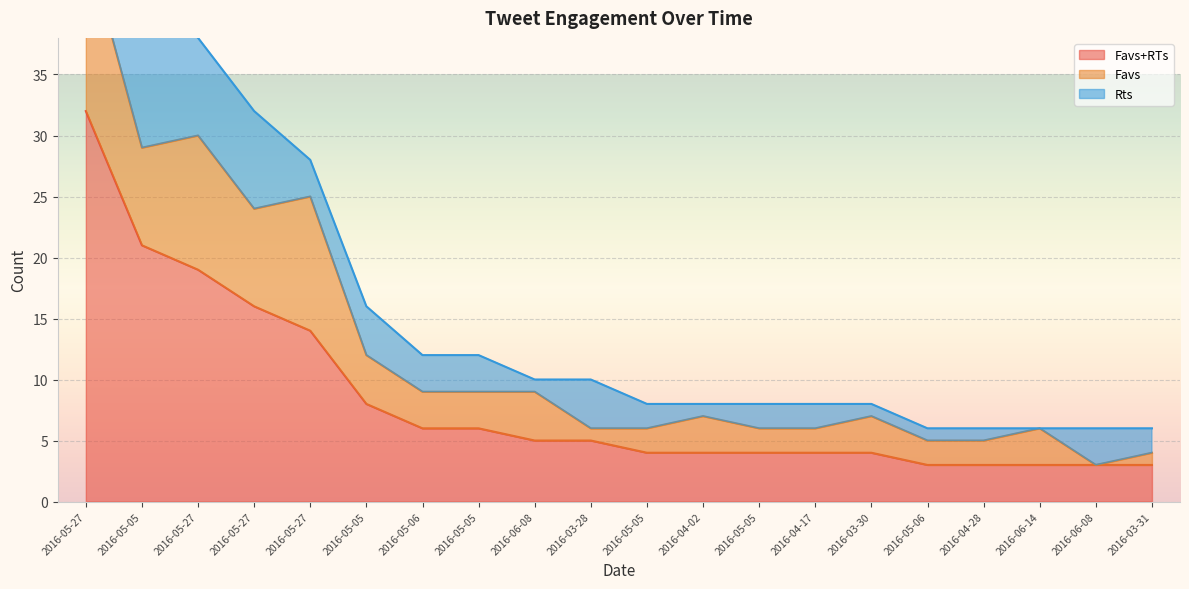

At 2016-04-17, list the series in order from smallest to largest.

Favs, Rts, Favs+RTs